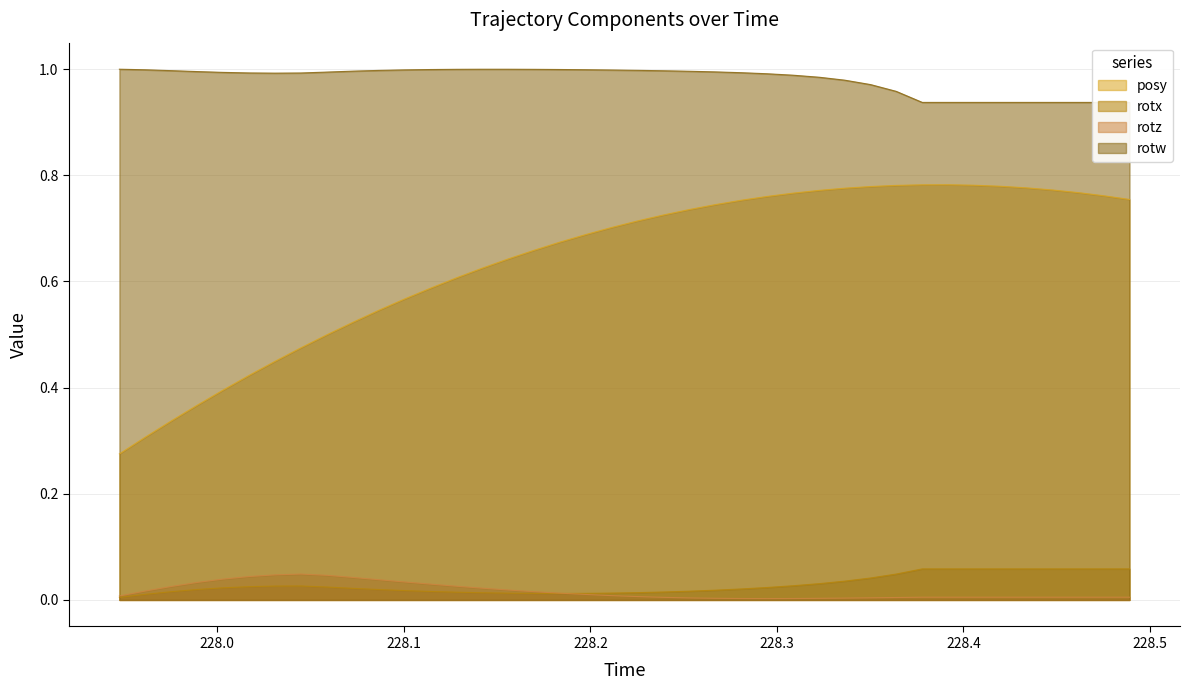

True or false: posy has more than 0 points higher than both neighbors.

True